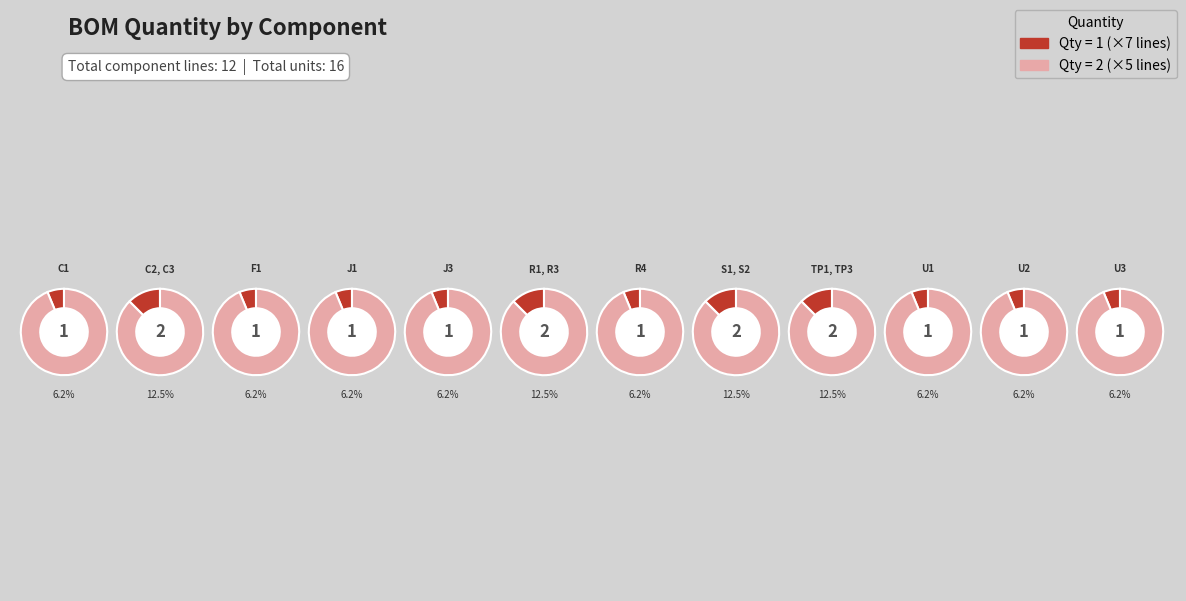

What portion of the pie excludes J3?

93.8%